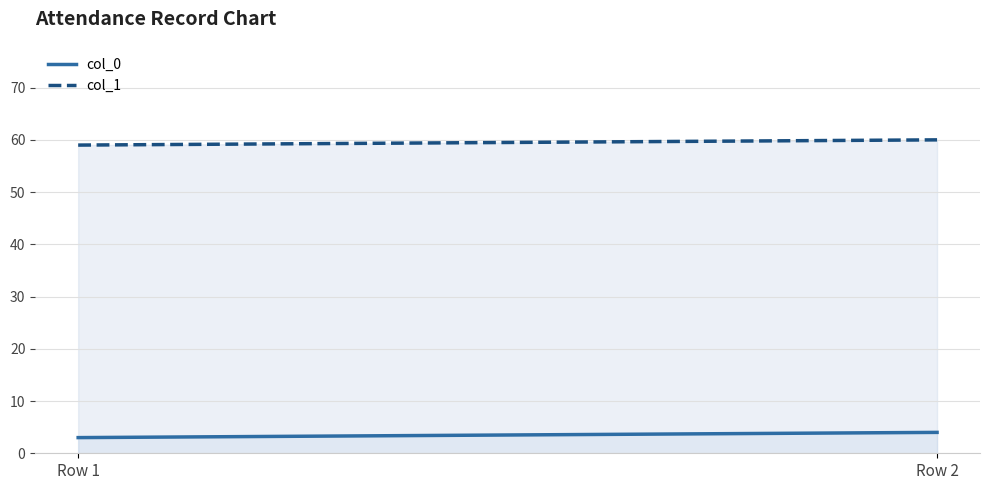

What is the spread (max minus min) of values at Row 1?

56